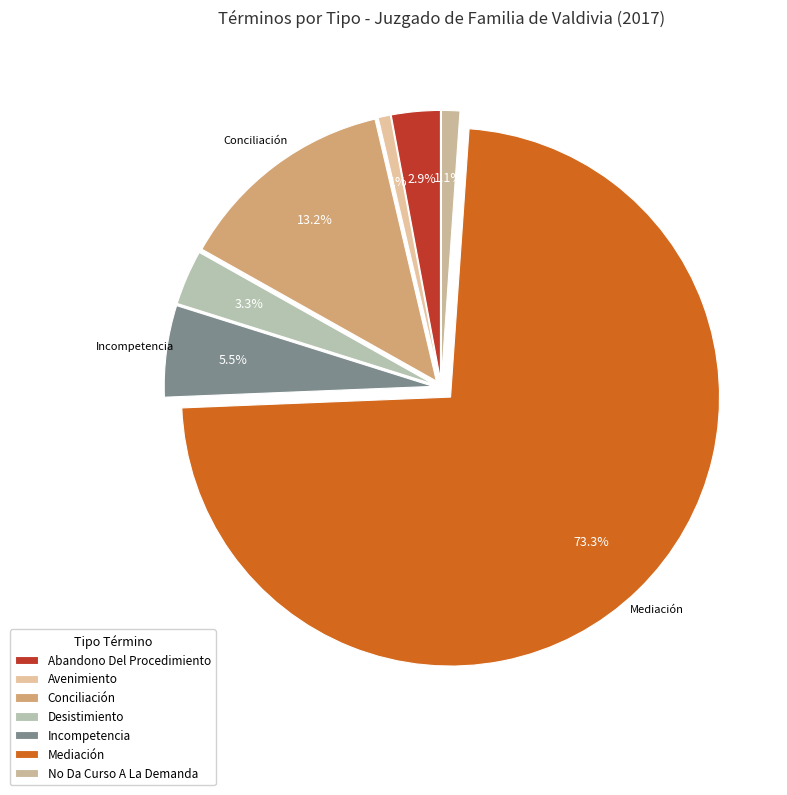

To the nearest percent, what percentage of the pie is No Da Curso A La Demanda?

1%